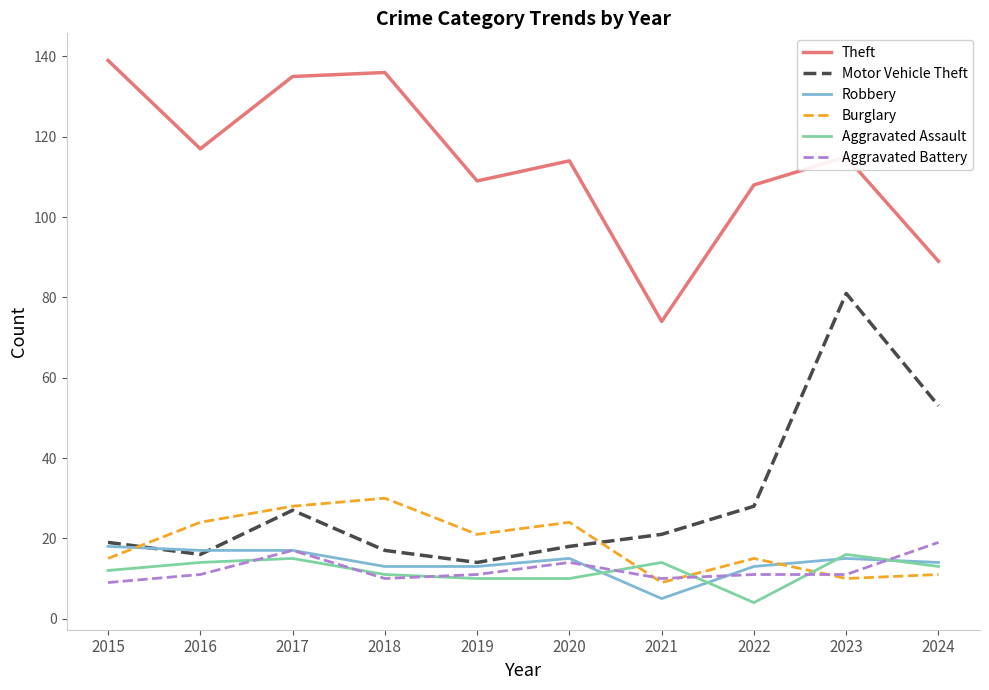

At which category does the chart reach its peak across all series?

2015